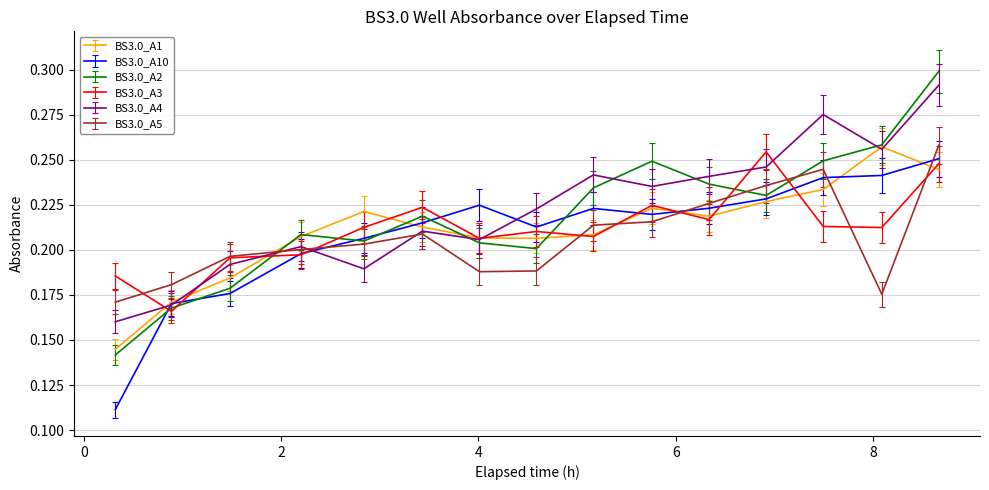

Which series has the widest spread of values?

BS3.0_A2